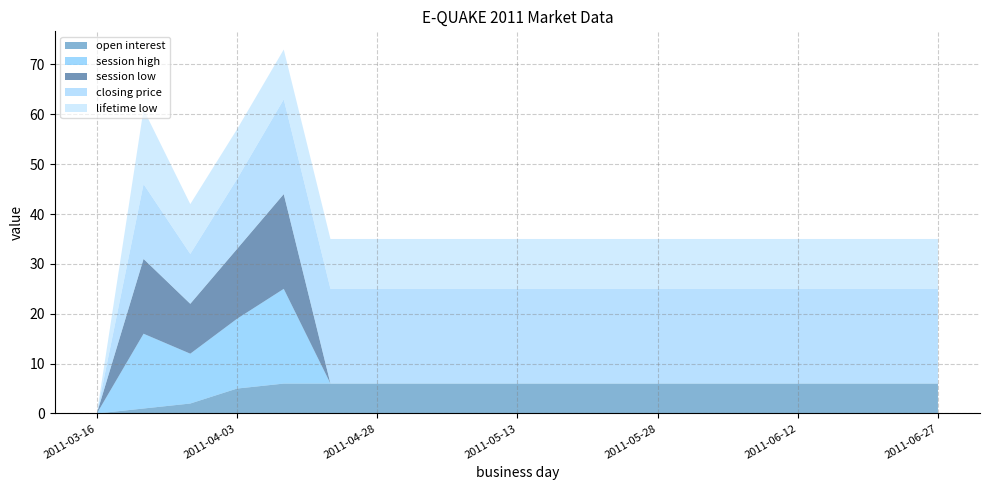

Reading left to right, extract all data points from this chart.

open interest: 2011-03-16=0	2011-03-20=1	2011-03-25=2	2011-04-03=5	2011-04-18=6	2011-04-23=6	2011-04-28=6	2011-05-03=6	2011-05-08=6	2011-05-13=6	2011-05-18=6	2011-05-23=6	2011-05-28=6	2011-06-02=6	2011-06-07=6	2011-06-12=6	2011-06-17=6	2011-06-22=6	2011-06-27=6
session high: 2011-03-16=0	2011-03-20=15	2011-03-25=10	2011-04-03=14	2011-04-18=19	2011-04-23=0	2011-04-28=0	2011-05-03=0	2011-05-08=0	2011-05-13=0	2011-05-18=0	2011-05-23=0	2011-05-28=0	2011-06-02=0	2011-06-07=0	2011-06-12=0	2011-06-17=0	2011-06-22=0	2011-06-27=0
session low: 2011-03-16=0	2011-03-20=15	2011-03-25=10	2011-04-03=14	2011-04-18=19	2011-04-23=0	2011-04-28=0	2011-05-03=0	2011-05-08=0	2011-05-13=0	2011-05-18=0	2011-05-23=0	2011-05-28=0	2011-06-02=0	2011-06-07=0	2011-06-12=0	2011-06-17=0	2011-06-22=0	2011-06-27=0
closing price: 2011-03-16=0	2011-03-20=15	2011-03-25=10	2011-04-03=14	2011-04-18=19	2011-04-23=19	2011-04-28=19	2011-05-03=19	2011-05-08=19	2011-05-13=19	2011-05-18=19	2011-05-23=19	2011-05-28=19	2011-06-02=19	2011-06-07=19	2011-06-12=19	2011-06-17=19	2011-06-22=19	2011-06-27=19
lifetime low: 2011-03-16=0	2011-03-20=15	2011-03-25=10	2011-04-03=10	2011-04-18=10	2011-04-23=10	2011-04-28=10	2011-05-03=10	2011-05-08=10	2011-05-13=10	2011-05-18=10	2011-05-23=10	2011-05-28=10	2011-06-02=10	2011-06-07=10	2011-06-12=10	2011-06-17=10	2011-06-22=10	2011-06-27=10